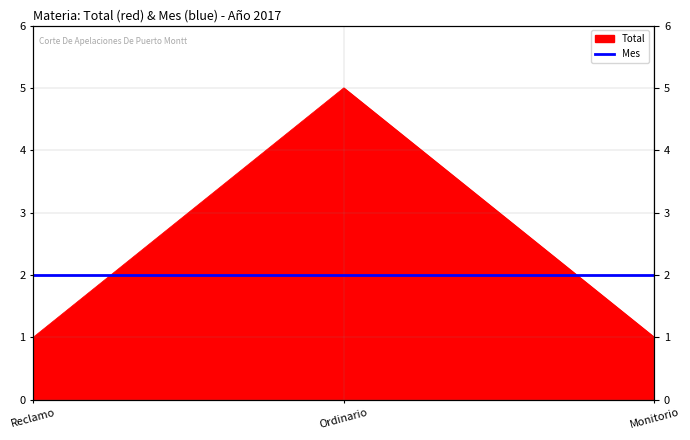

What is the label of the 3rd point from the right?

Reclamo